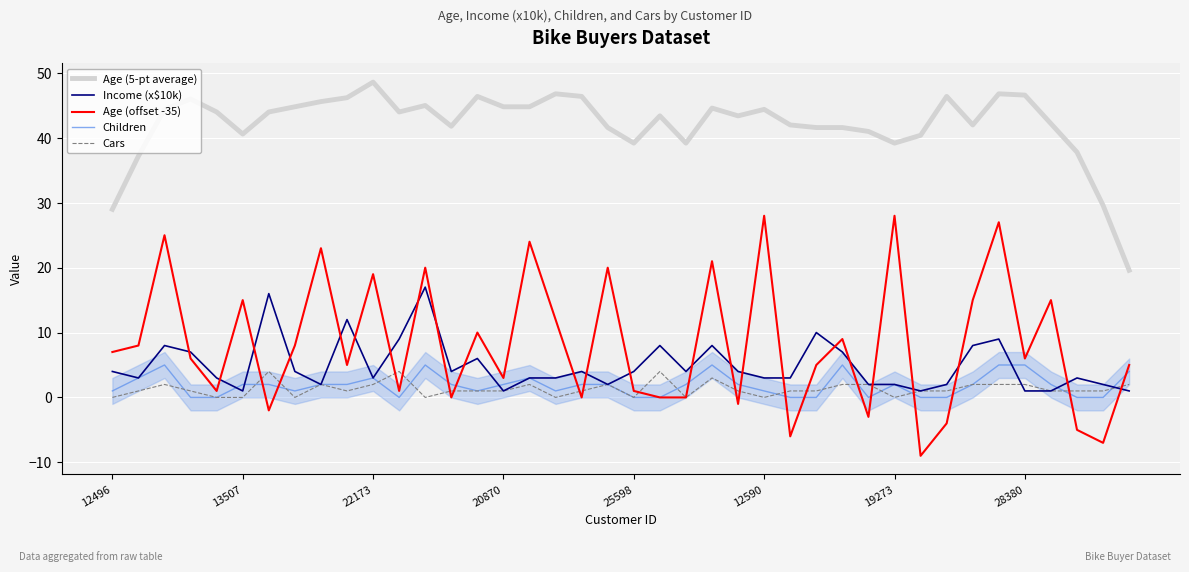

Which category has the lowest value in the Cars series?

12496